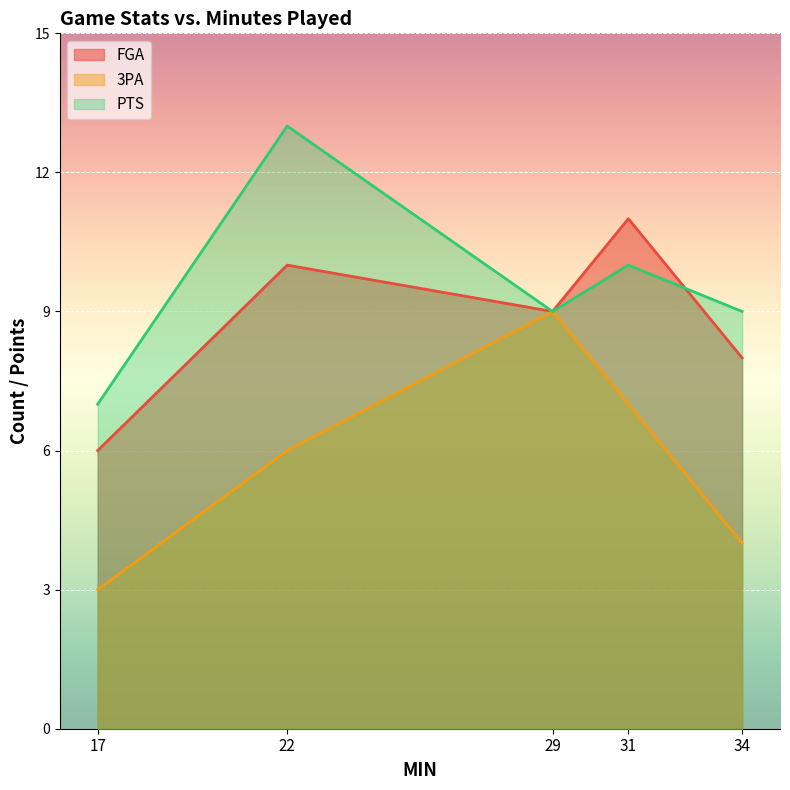

Is it true that PTS equals 7 at 17?

True